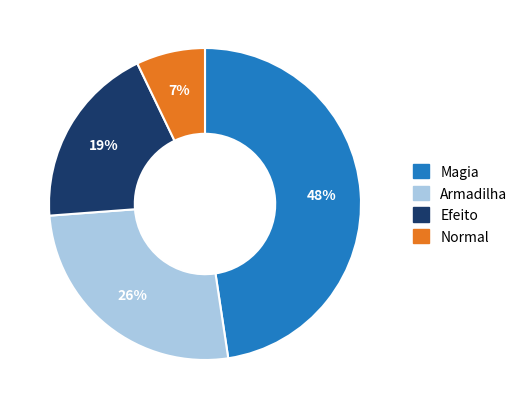

Is Magia the majority of the pie?

No